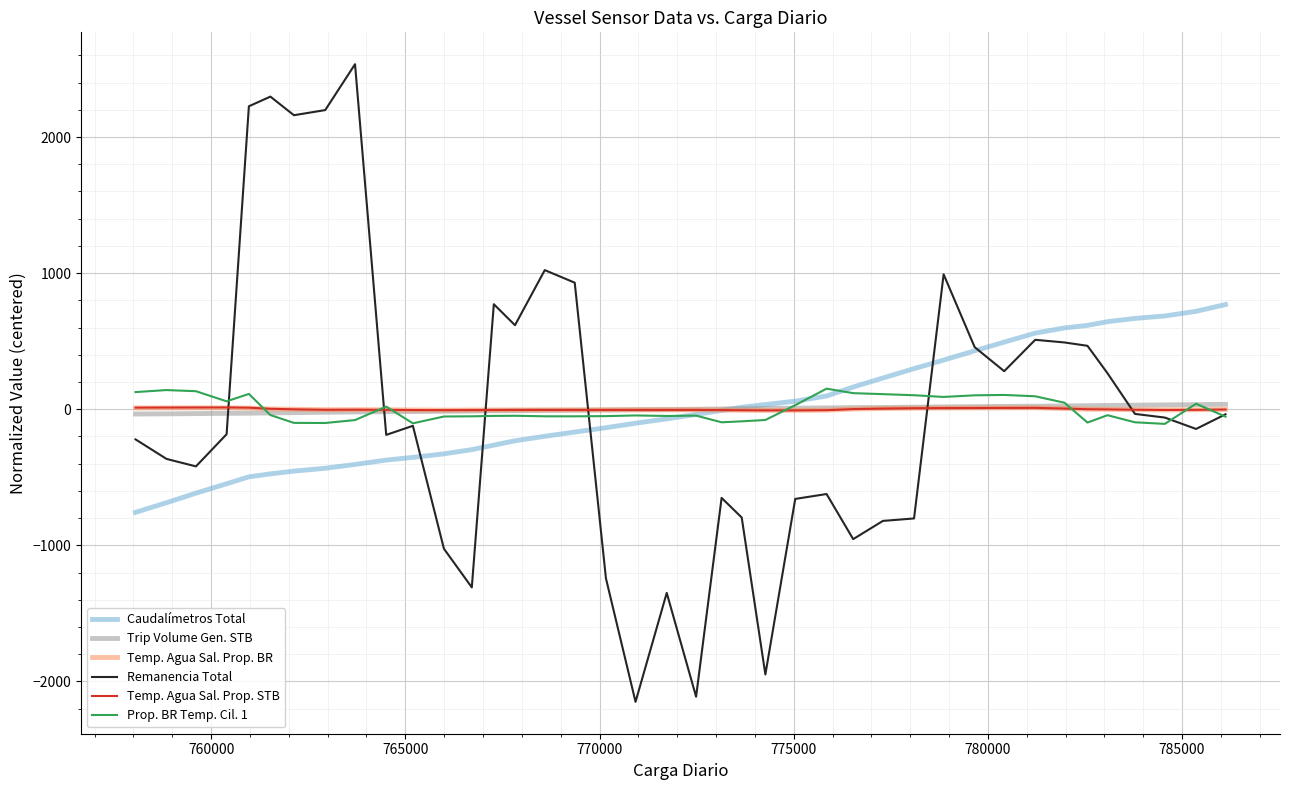

What is the greatest value displayed?

2535.2